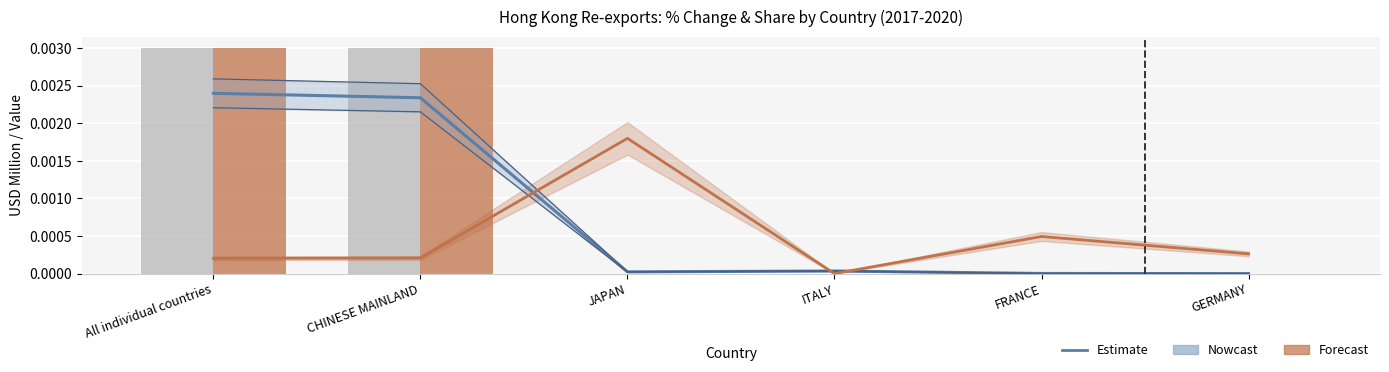

Rank the categories by 201912_% Share (Estimate) value from lowest to highest.

GERMANY, FRANCE, JAPAN, ITALY, CHINESE MAINLAND, All individual countries